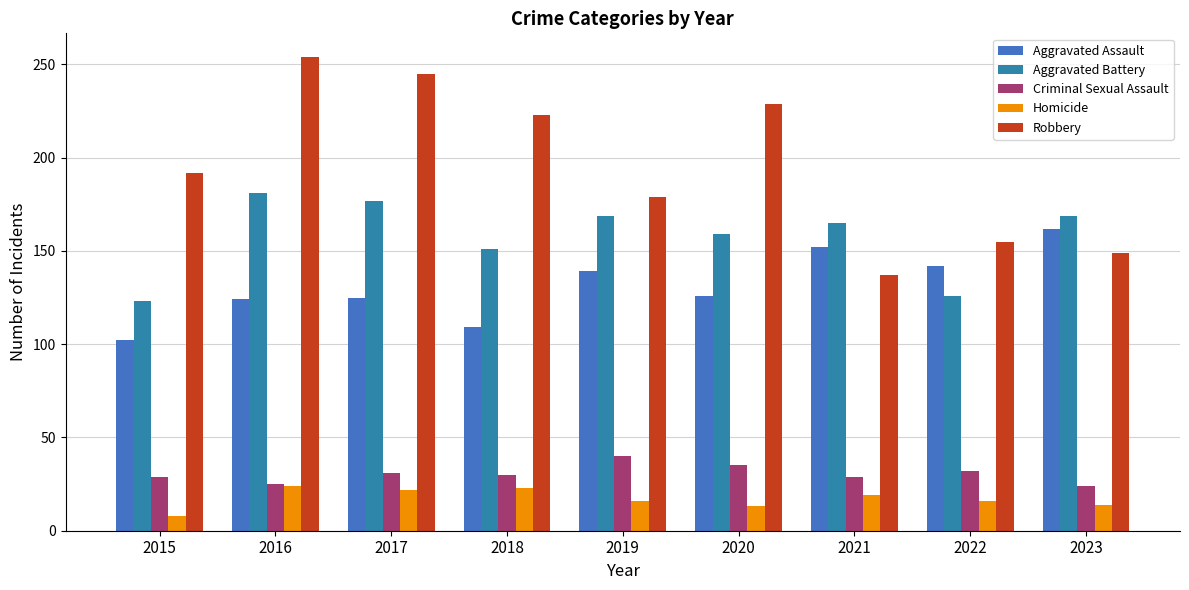

What is the difference between the Robbery values at 2021 and 2018?

86